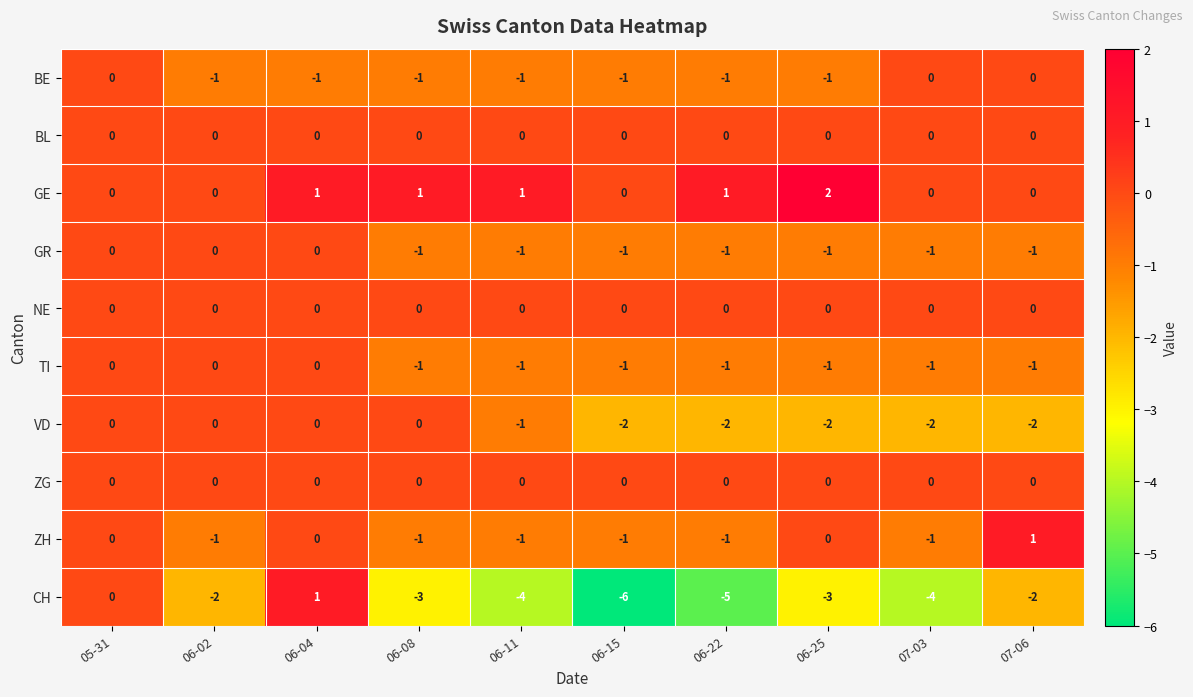

What is the difference between the highest and lowest values at 06-15?

6